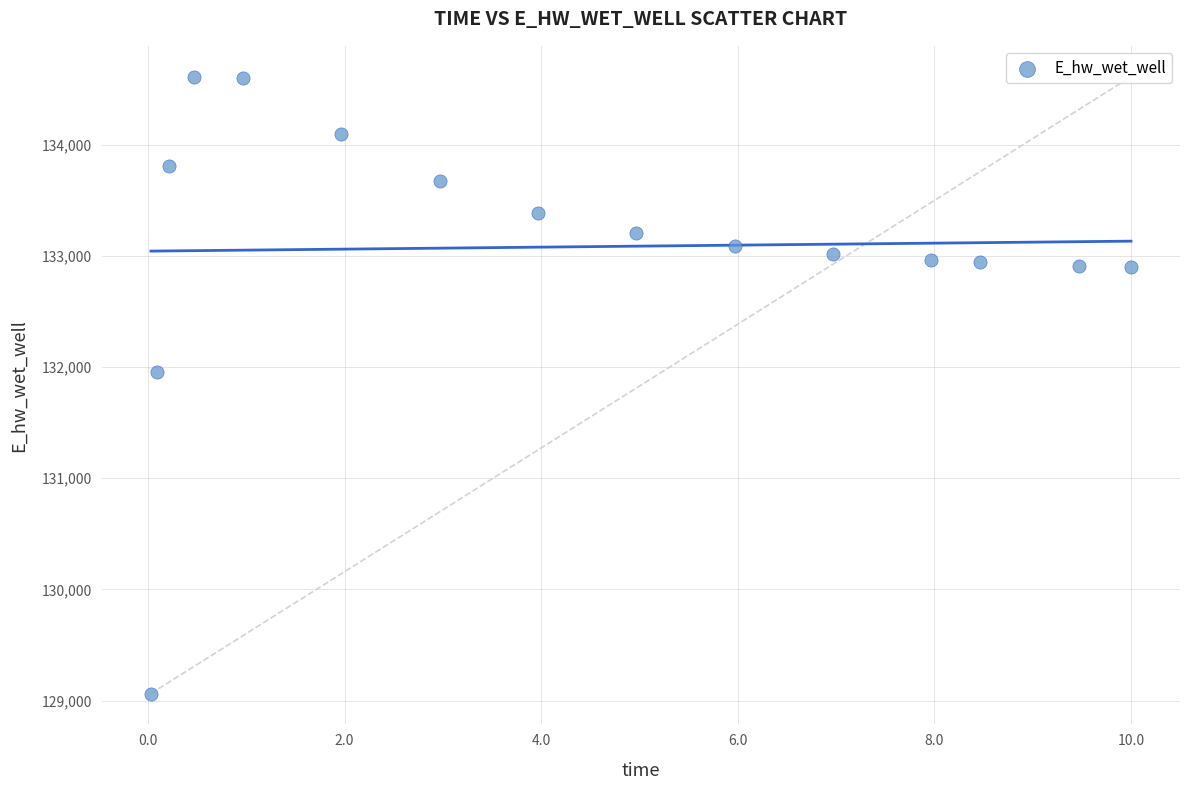

What Y value in the scatter plot is closest to 131836?

131957.3